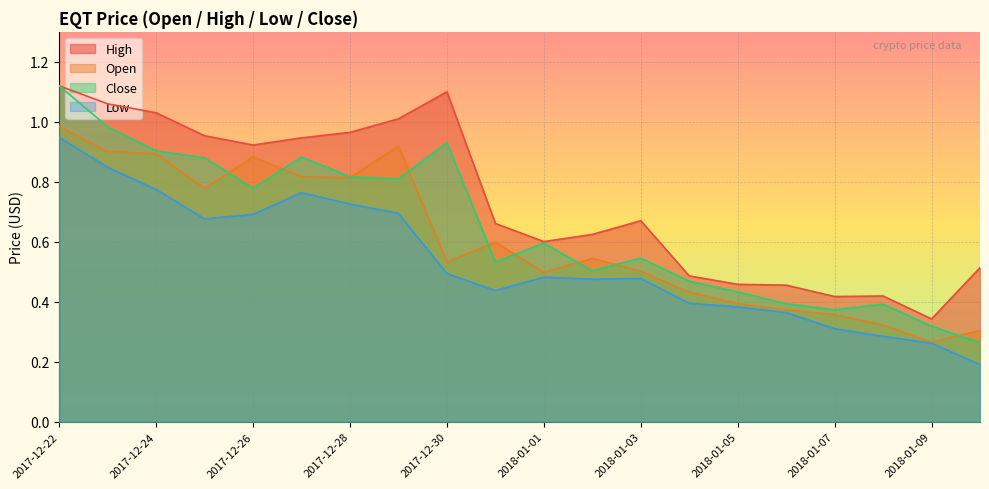

At how many categories does at least one series exceed 1?

5